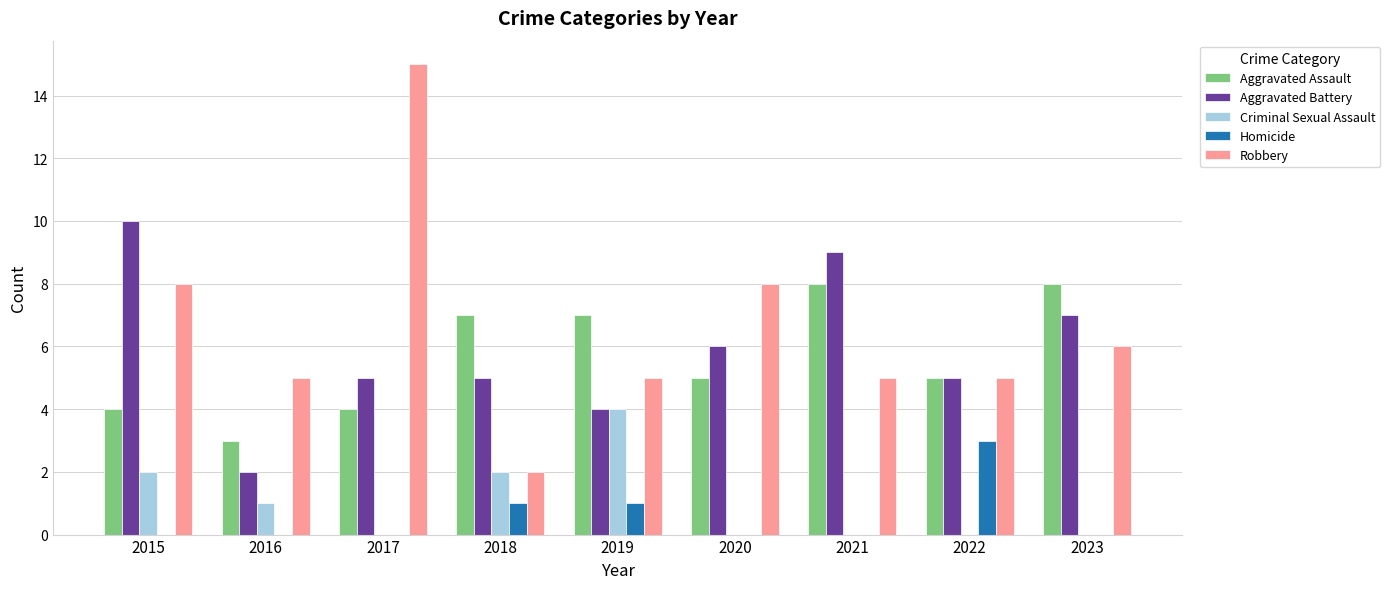

Reading left to right, list all the values displayed in this chart.

Aggravated Assault: 4	3	4	7	7	5	8	5	8
Aggravated Battery: 10	2	5	5	4	6	9	5	7
Criminal Sexual Assault: 2	1	0	2	4	0	0	0	0
Homicide: 0	0	0	1	1	0	0	3	0
Robbery: 8	5	15	2	5	8	5	5	6